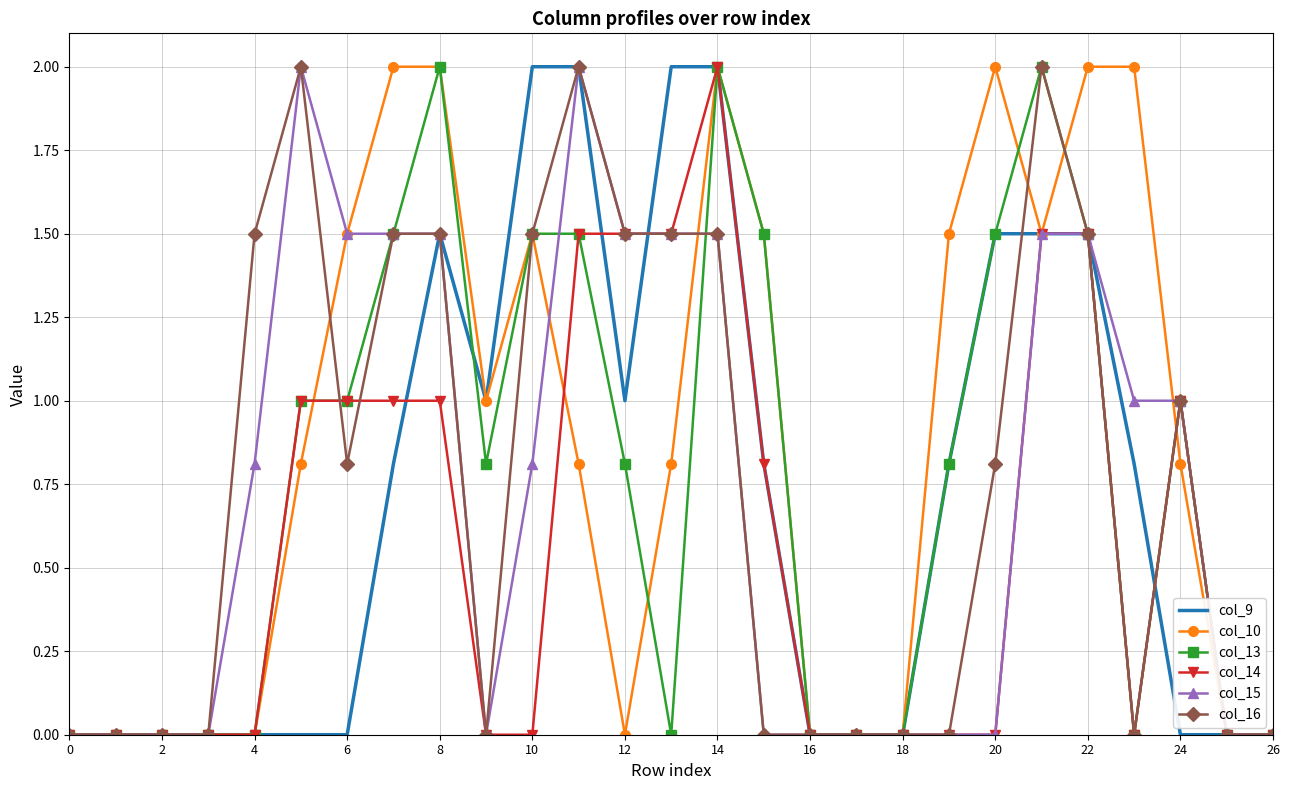

Which series has the largest total across all categories?

col_10